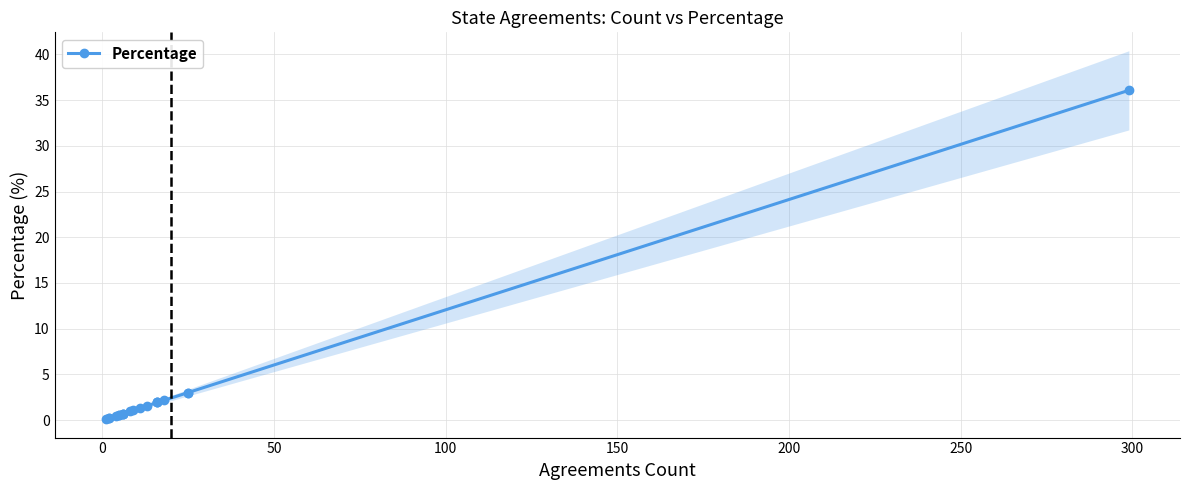

Is it true that the value at 12 is 2.8?

False